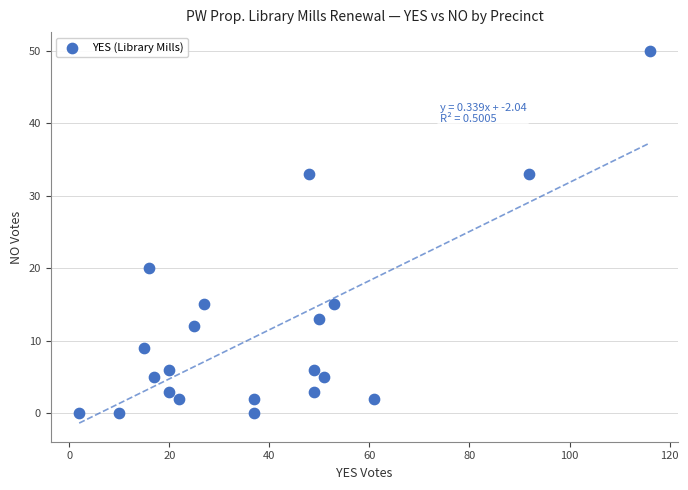

What Y value in the scatter plot is closest to 25?

20